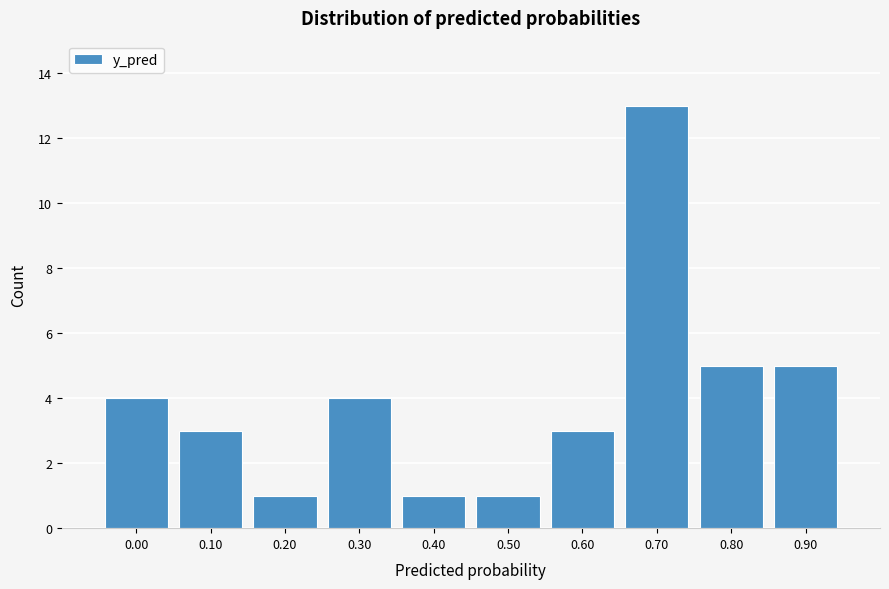

Reading right to left, extract all data points from this chart.

5	5	13	3	1	1	4	1	3	4